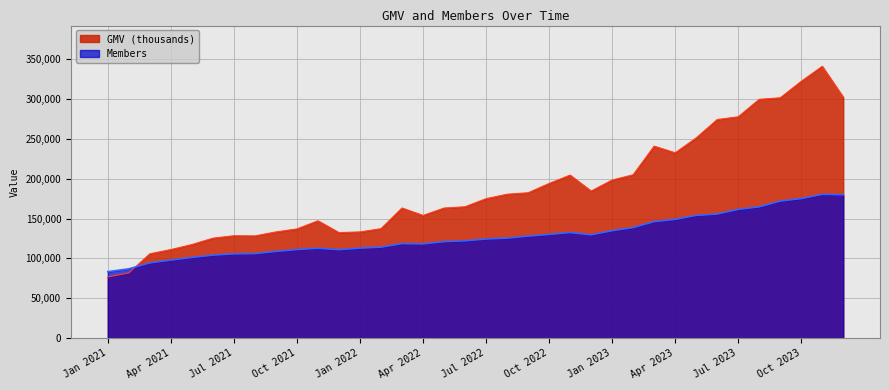

How many lines are shown in the chart?

2